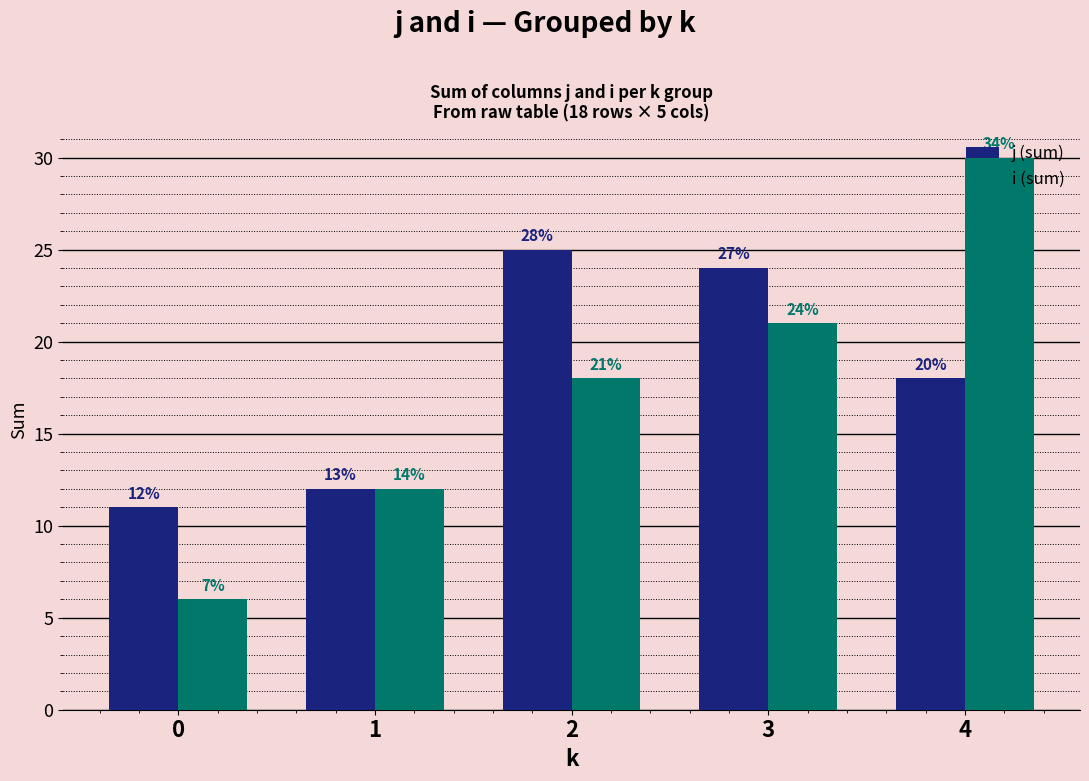

List the series in order of their peak value, highest first.

i (sum), j (sum)